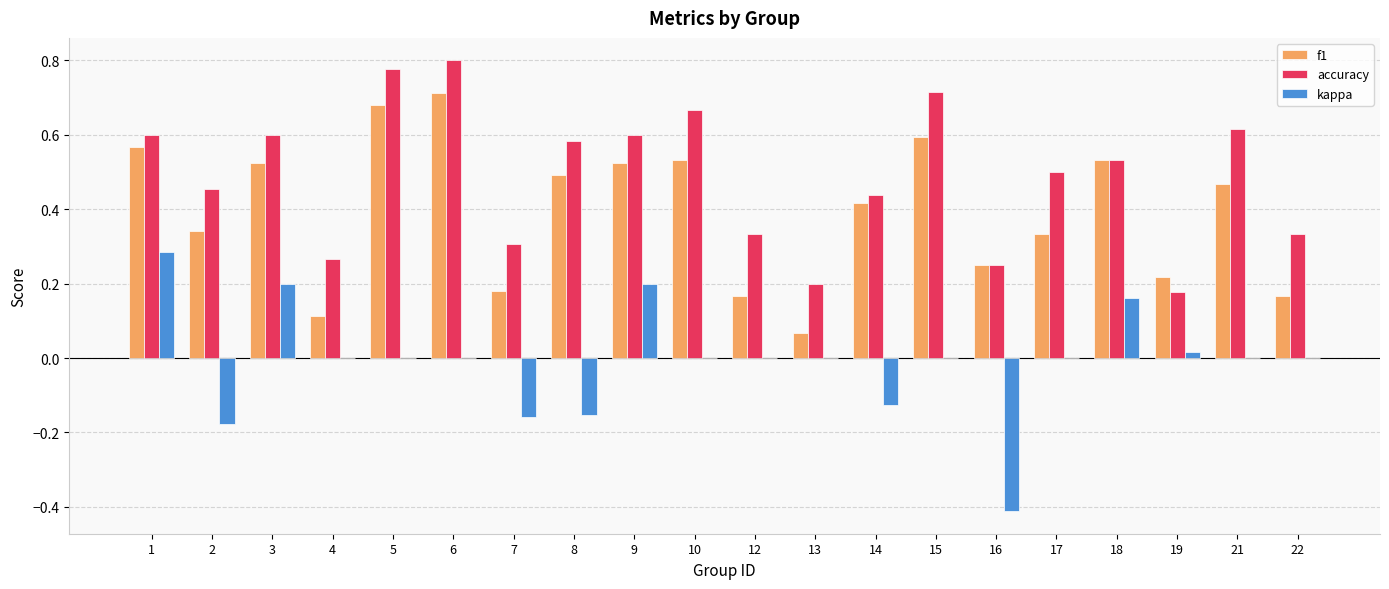

Is it true that accuracy equals 0.4 at 4?

False